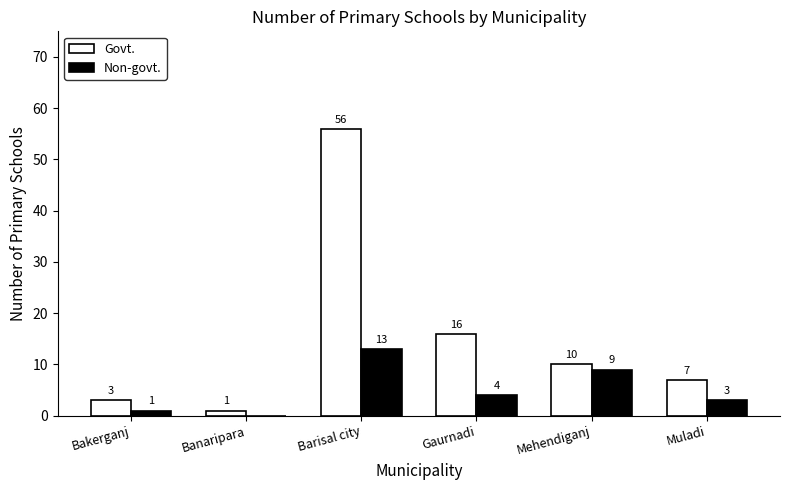

Which series has the widest spread of values?

Govt.